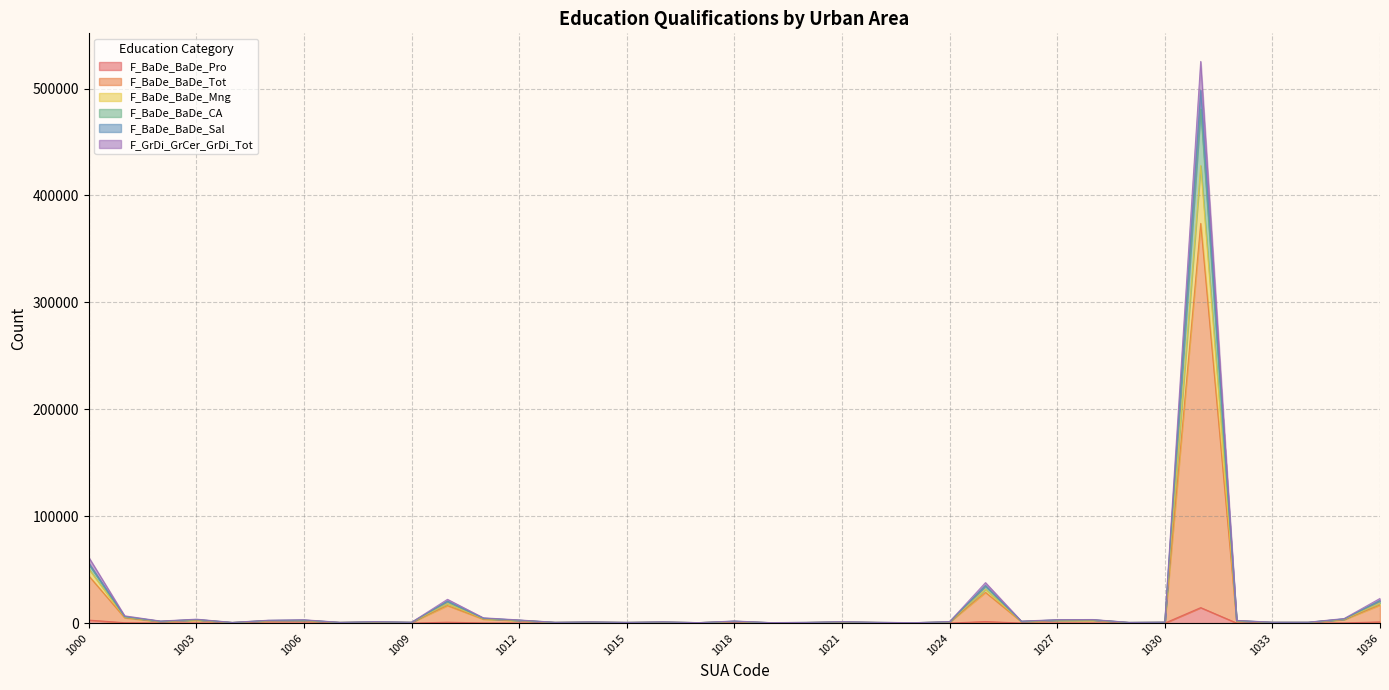

True or false: F_BaDe_BaDe_CA and F_BaDe_BaDe_Mng cross at least once.

False